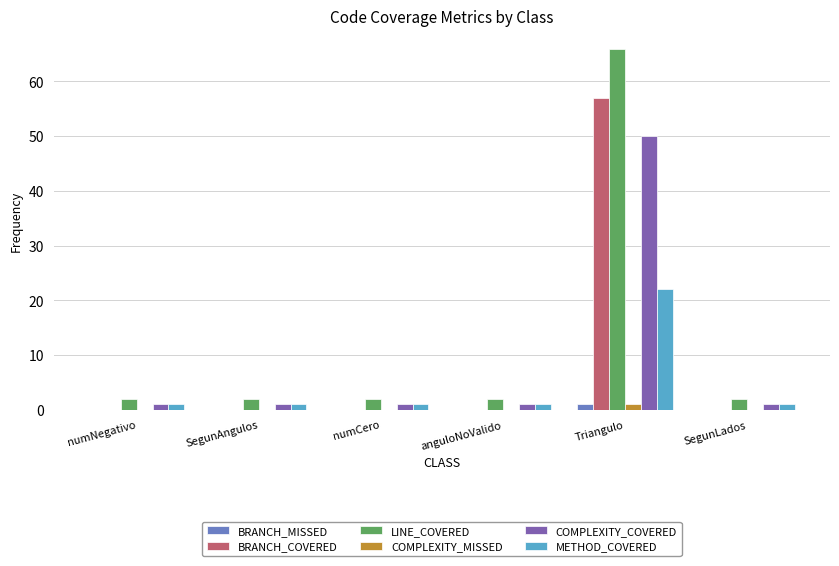

At which category is the sum across all series the highest?

Triangulo